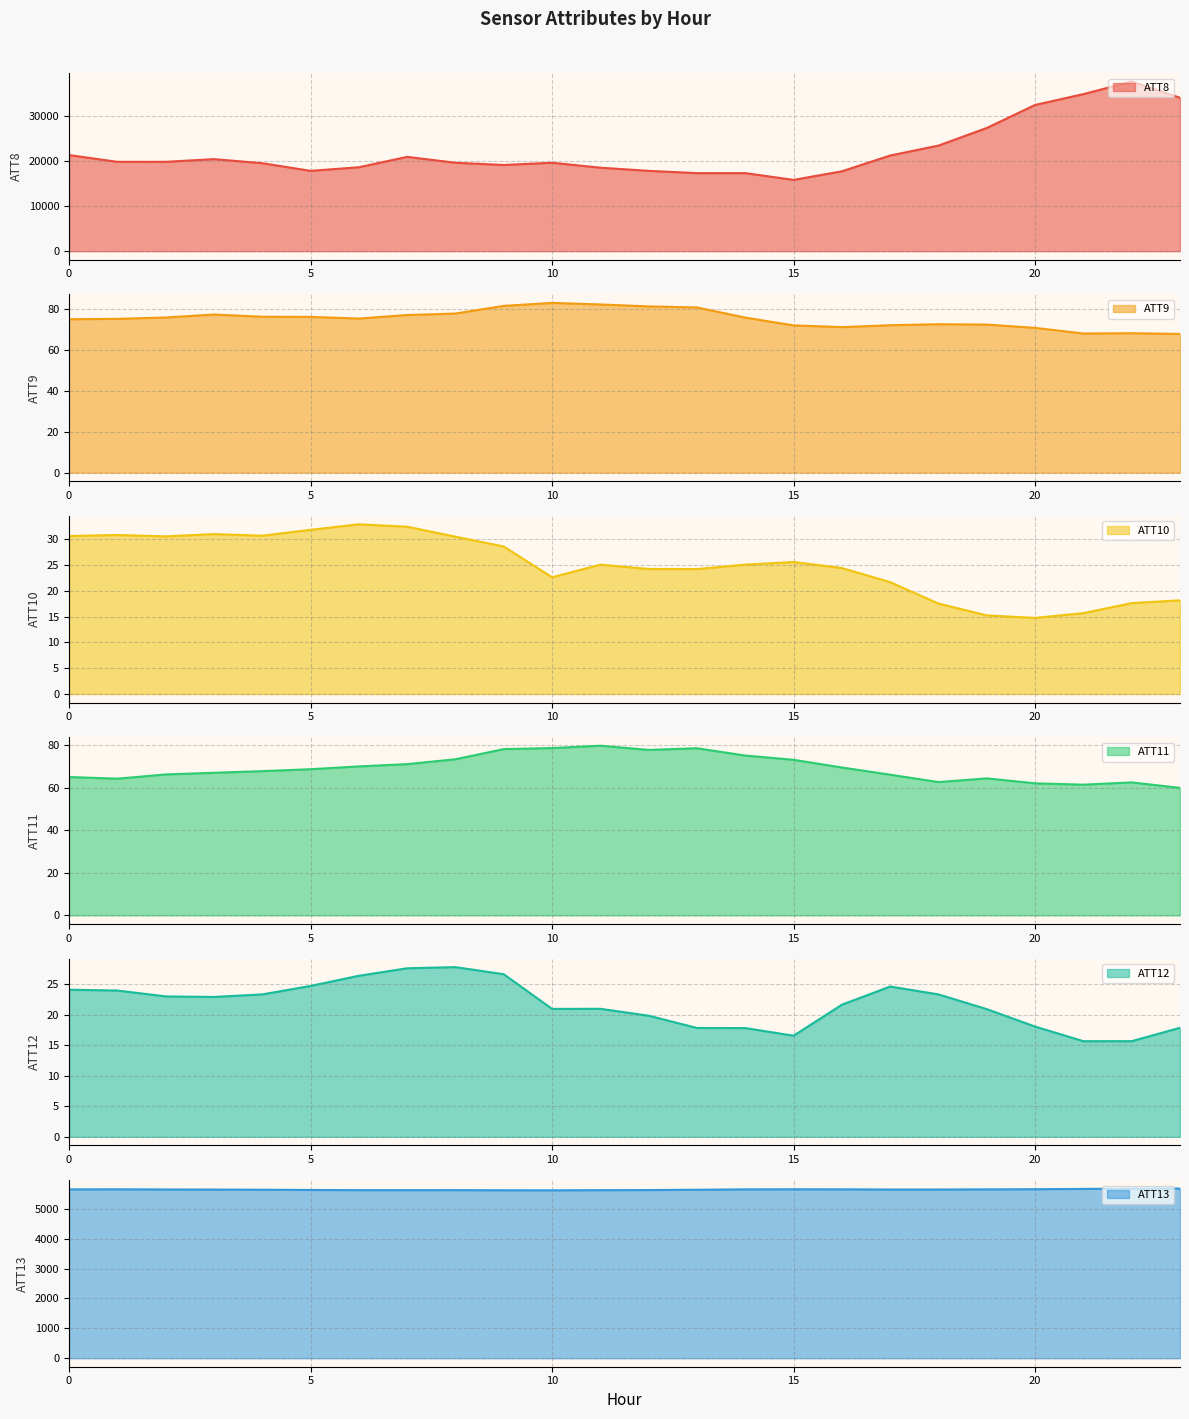

How many lines are shown in the chart?

6